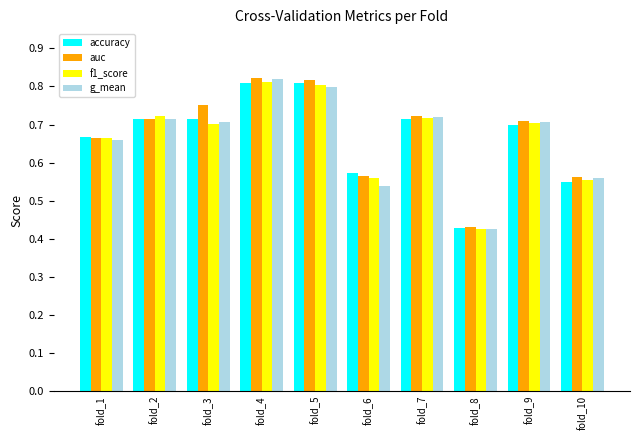

Which series changed the most between fold_2 and fold_5?

auc